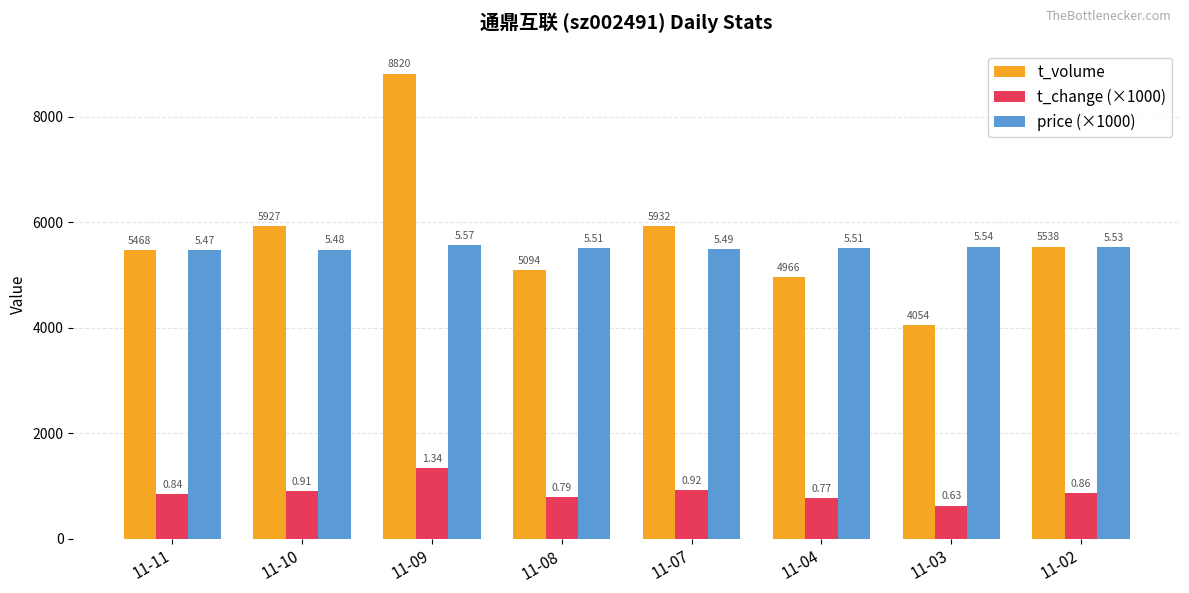

At how many categories does at least one series exceed 5698?

3